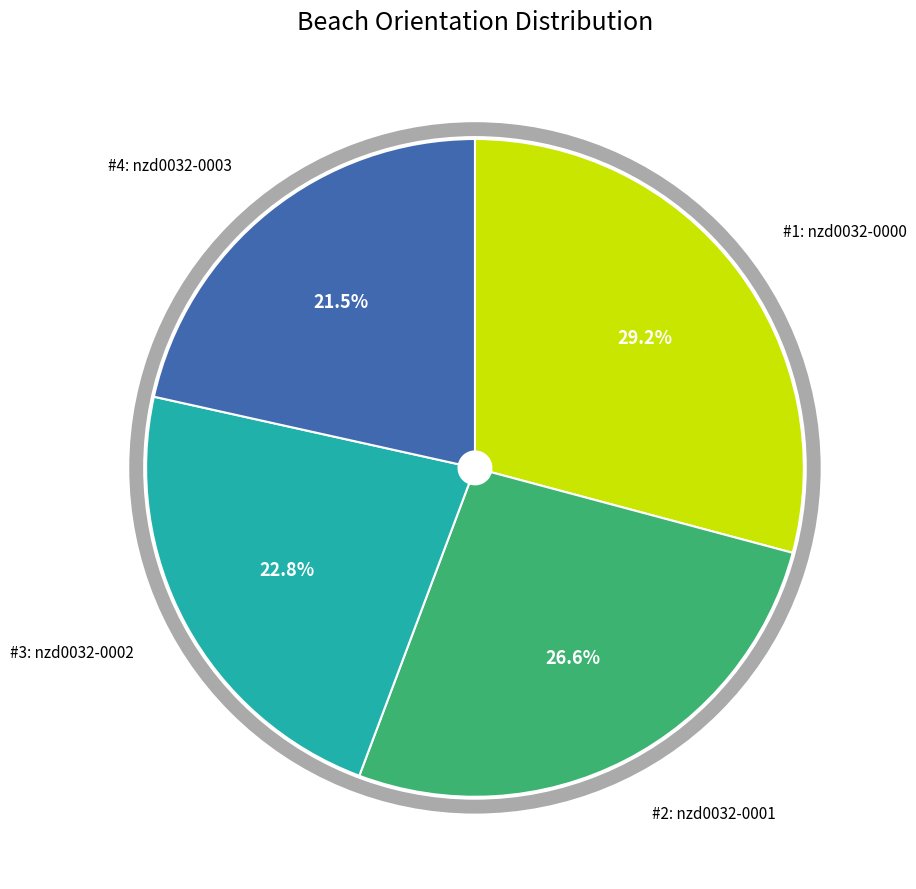

Does any single category account for the majority?

No